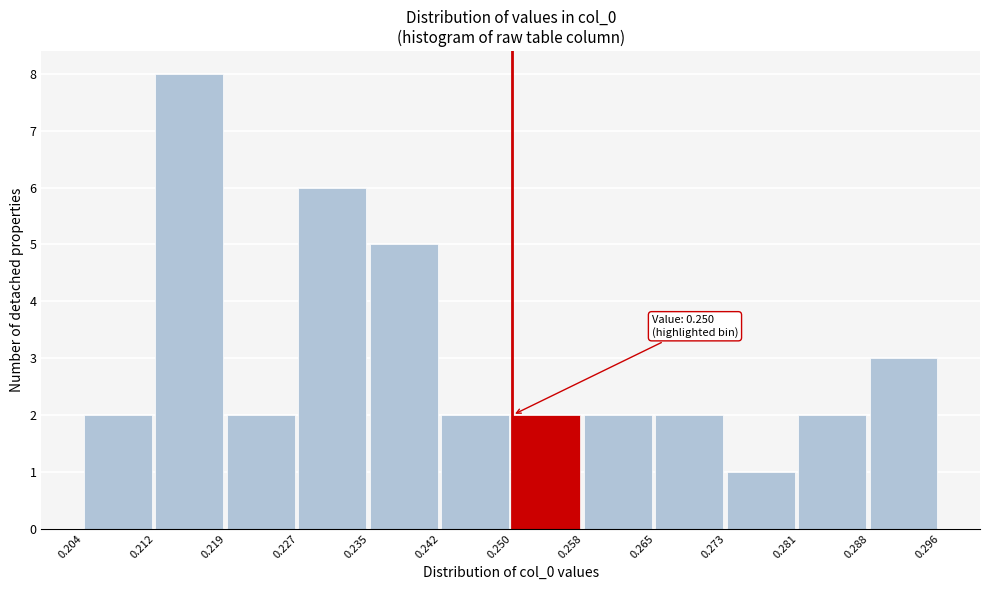

Over which range of the x-axis is the bar tallest?

0.212 to 0.219